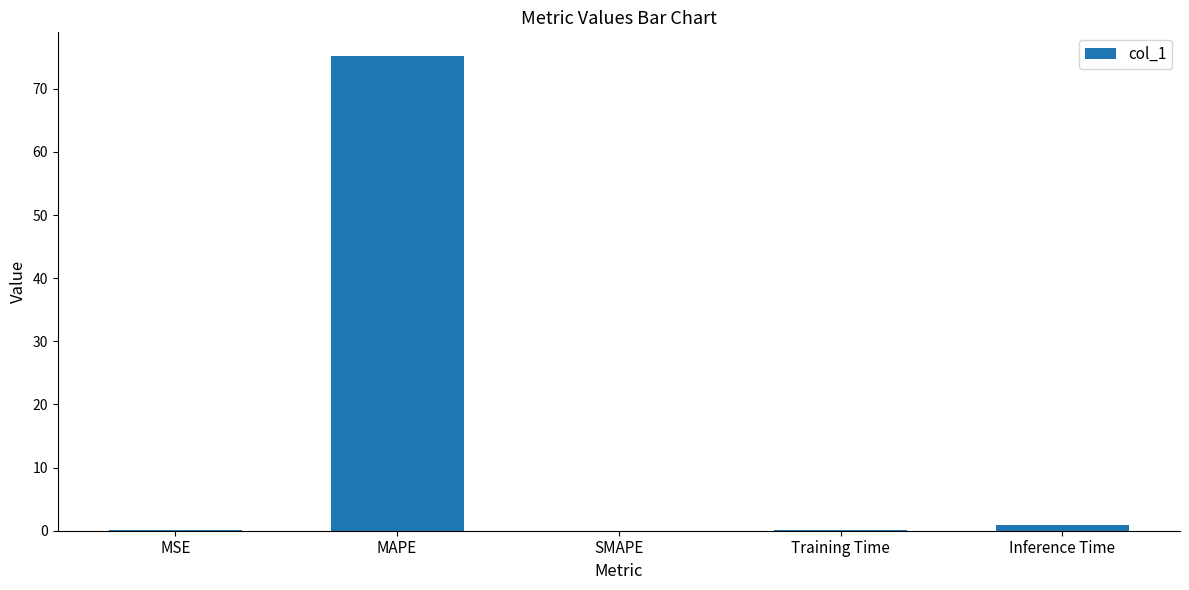

What is the sum of all values?

76.2